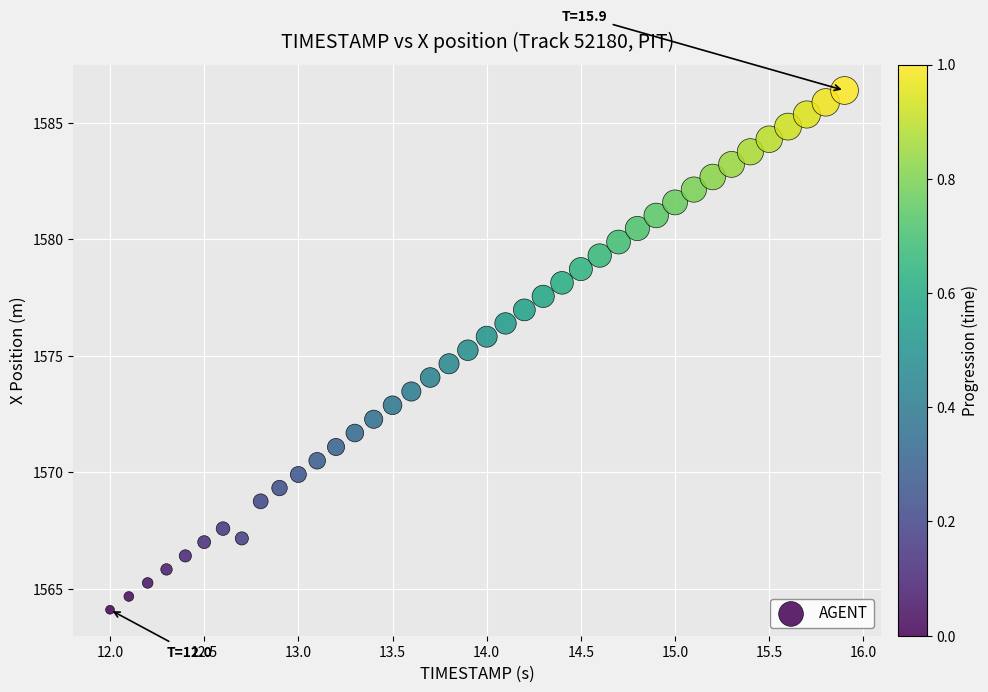

What is the range of X values (max minus min)?

3.9